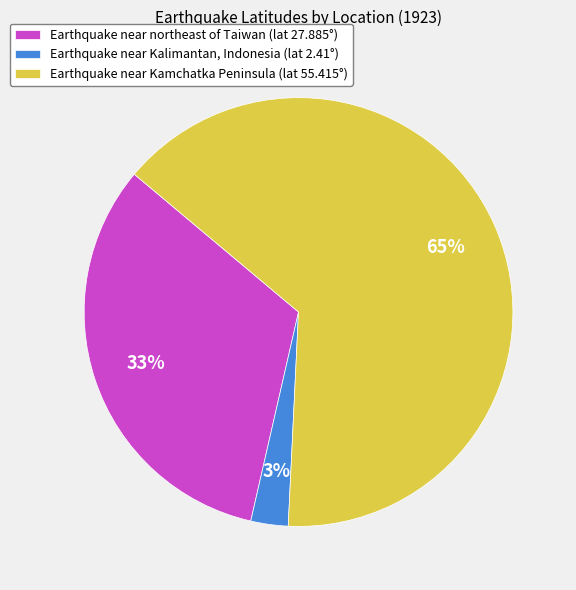

Is it true that Earthquake near Kamchatka Peninsula (lat 55.415°) is 65% of the pie?

True